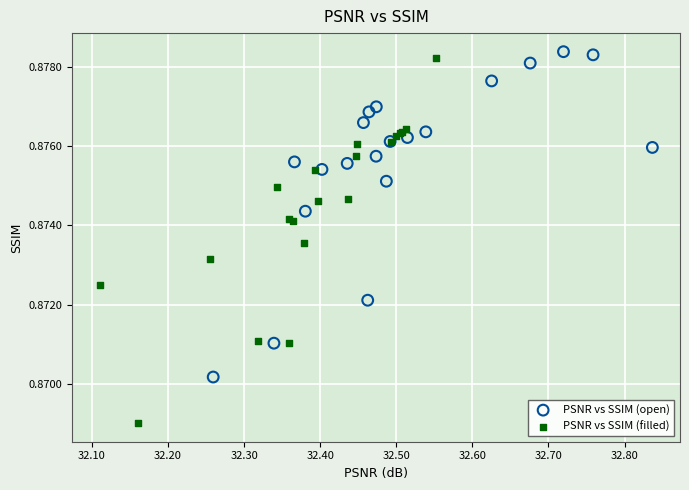

What are all the series names shown in the legend?

PSNR vs SSIM (open), PSNR vs SSIM (filled)